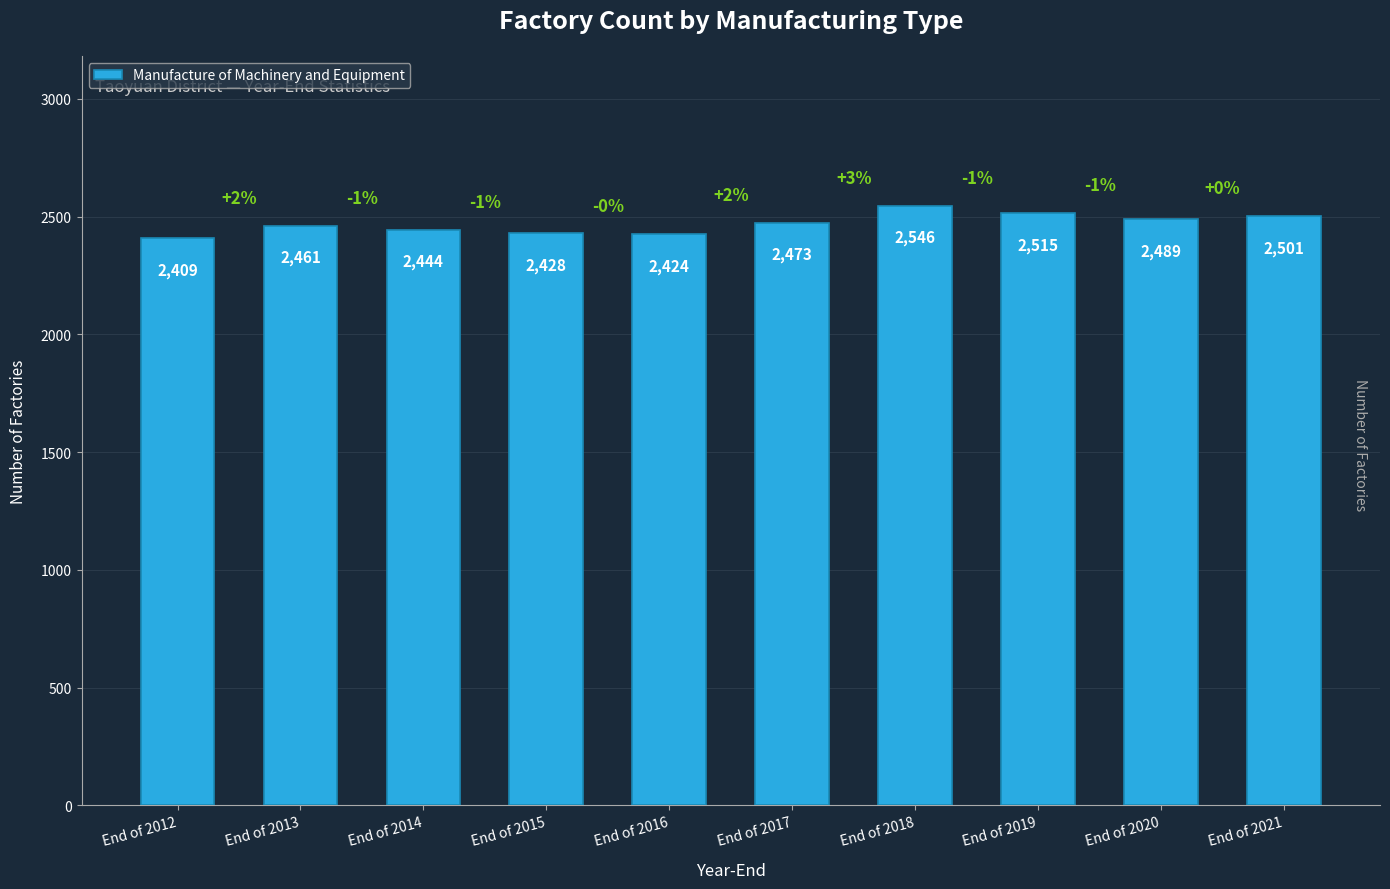

Are the bars horizontal?

No